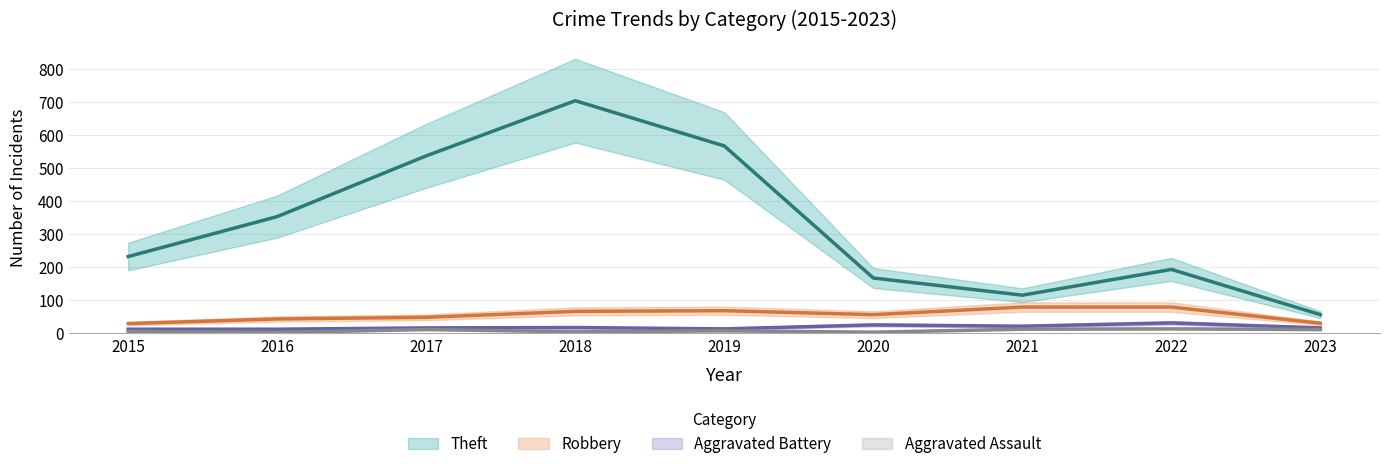

True or false: Robbery and Theft cross at least once.

False